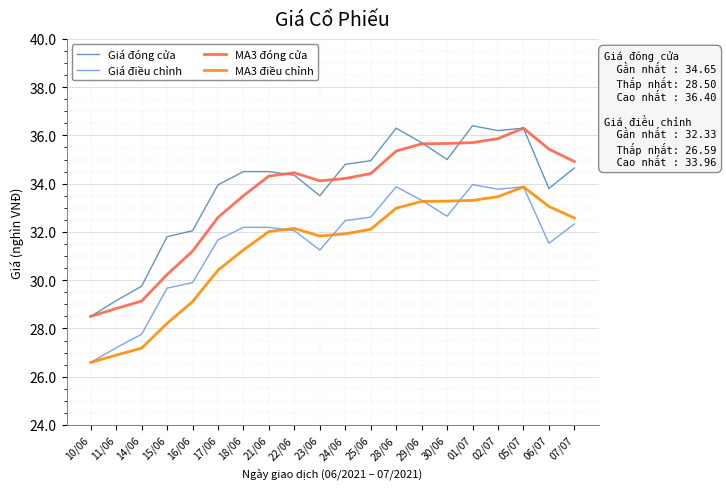

What is the total value across all series at 16/06?

122.3